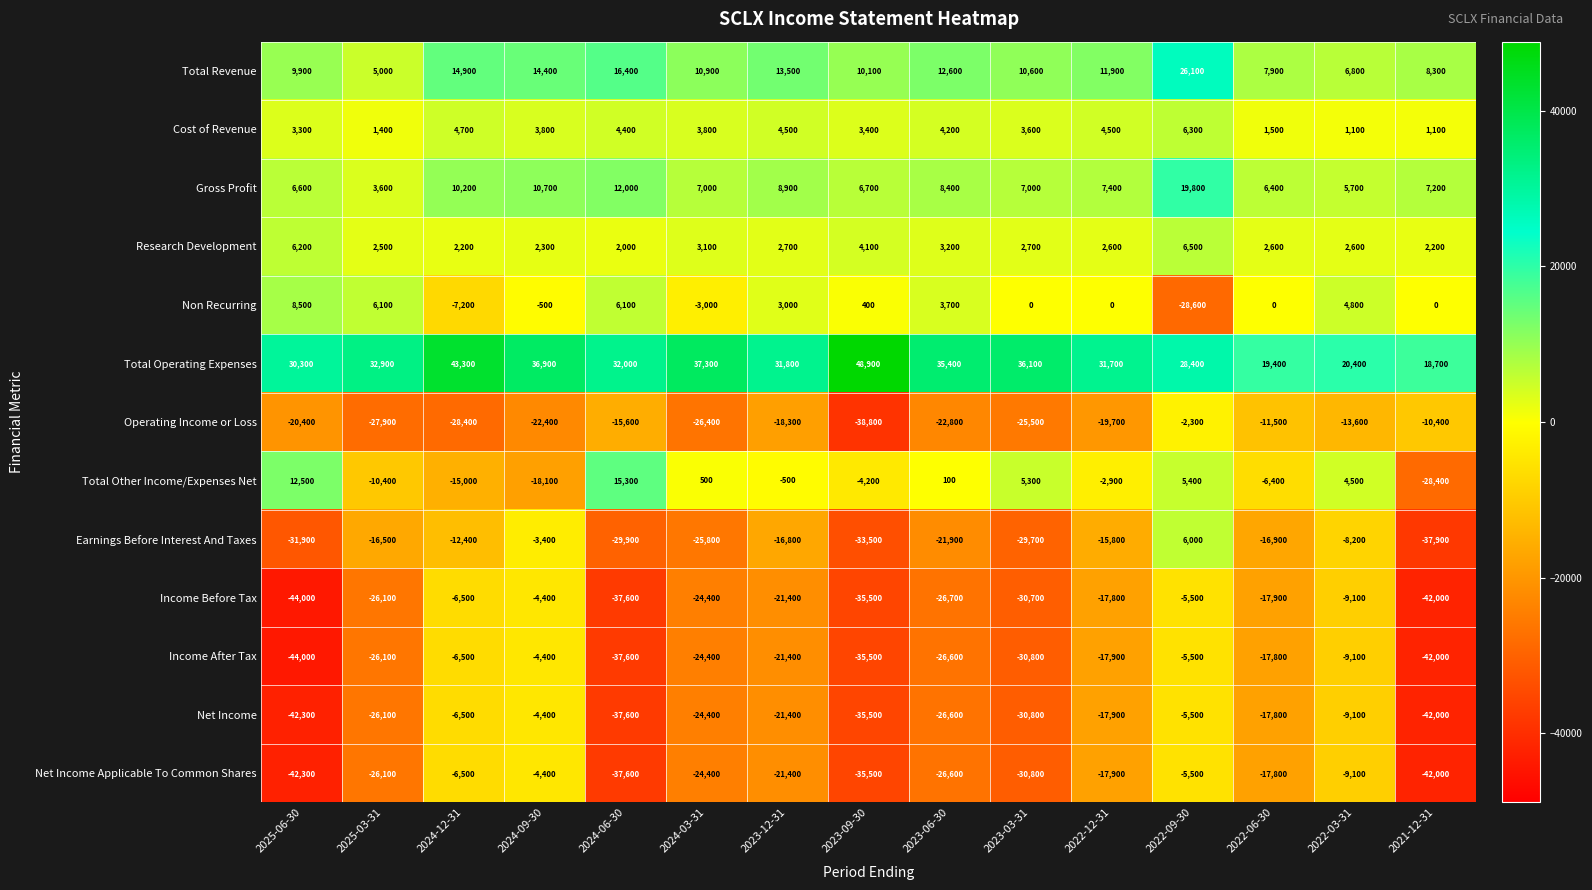

The value of Total Revenue at 2024-03-31 is 17154. True or false?

False